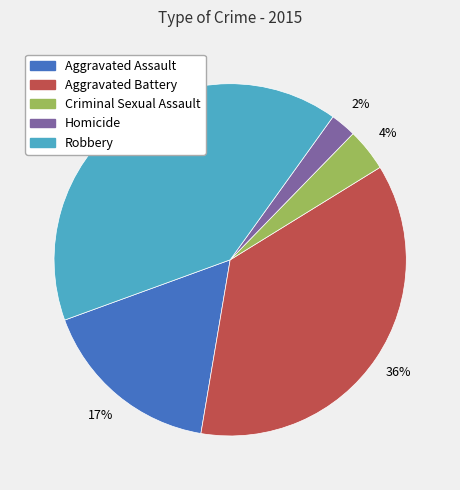

Do Aggravated Assault and Aggravated Battery together represent more than half of the pie?

Yes